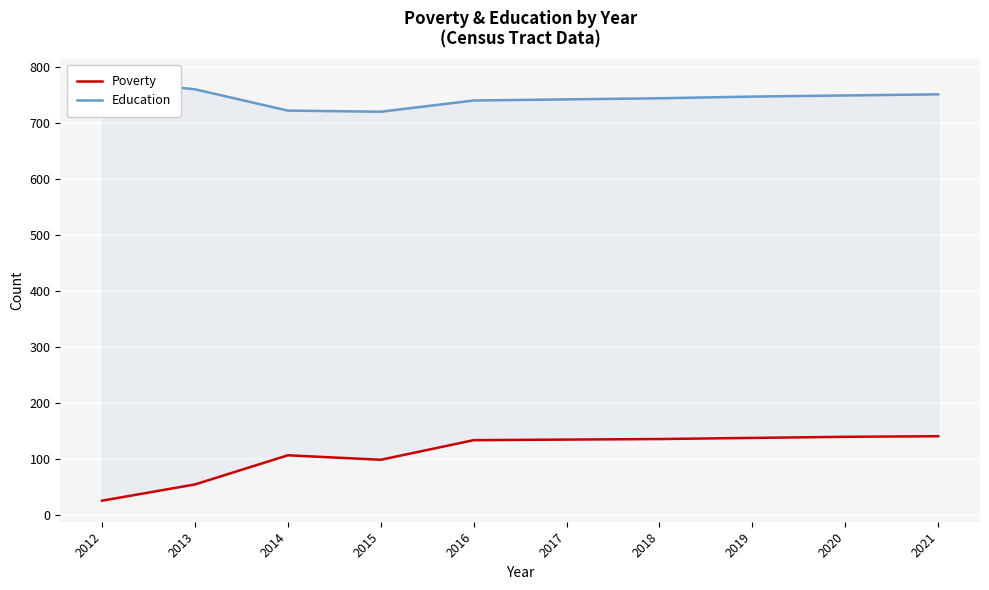

Reading left to right, list all the values displayed in this chart.

Poverty: 26	55	107	99	134	135	136	138	140	141
Education: 777	760	722	720	740	742	744	747	749	751